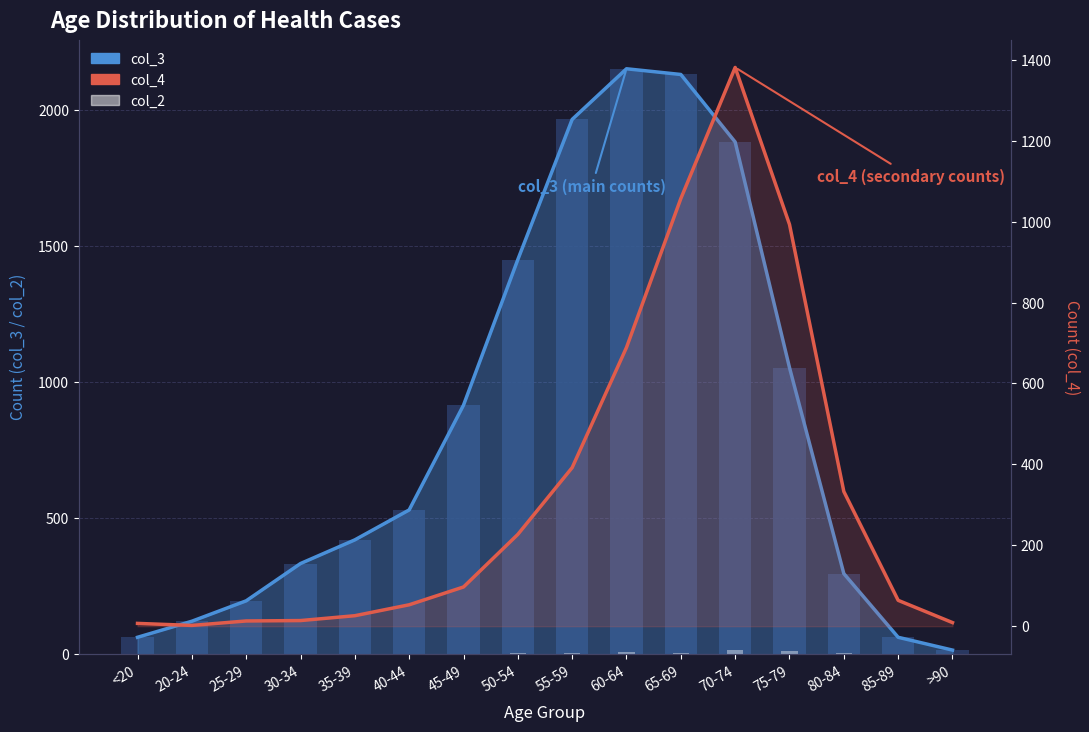

Reading right to left, list all the values displayed in this chart.

col_3 (area): >90=15	85-89=62	80-84=296	75-79=1053	70-74=1882	65-69=2130	60-64=2151	55-59=1965	50-54=1450	45-49=915	40-44=530	35-39=420	30-34=333	25-29=196	20-24=121	<20=62
col_3 (count): >90=15	85-89=62	80-84=296	75-79=1053	70-74=1882	65-69=2130	60-64=2151	55-59=1965	50-54=1450	45-49=915	40-44=530	35-39=420	30-34=333	25-29=196	20-24=121	<20=62
col_2 (count): >90=0	85-89=1	80-84=4	75-79=12	70-74=14	65-69=6	60-64=8	55-59=6	50-54=3	45-49=1	40-44=1	35-39=1	30-34=2	25-29=0	20-24=1	<20=0
col_4 (area): >90=9	85-89=64	80-84=333	75-79=993	70-74=1381	65-69=1057	60-64=689	55-59=392	50-54=227	45-49=97	40-44=53	35-39=26	30-34=14	25-29=13	20-24=2	<20=7